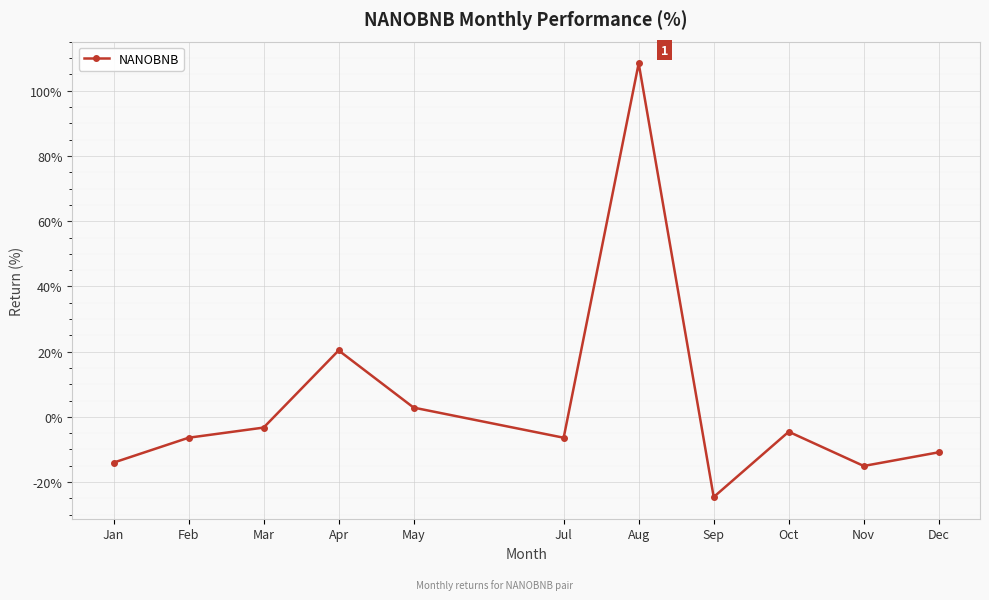

What is the label of the 9th point from the right?

Mar